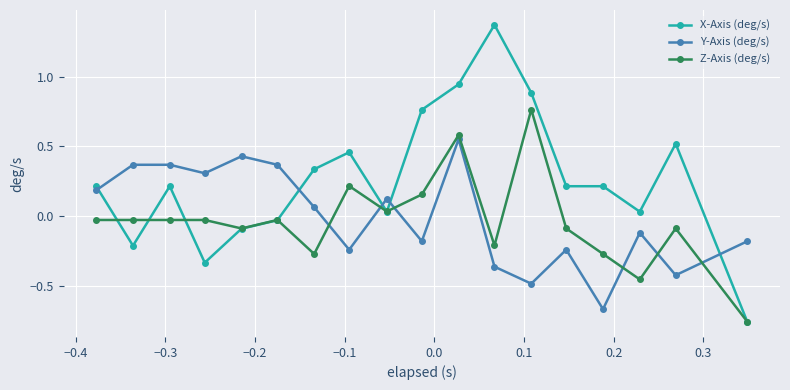

True or false: X-Axis (deg/s) has more than 0 points higher than both neighbors.

True